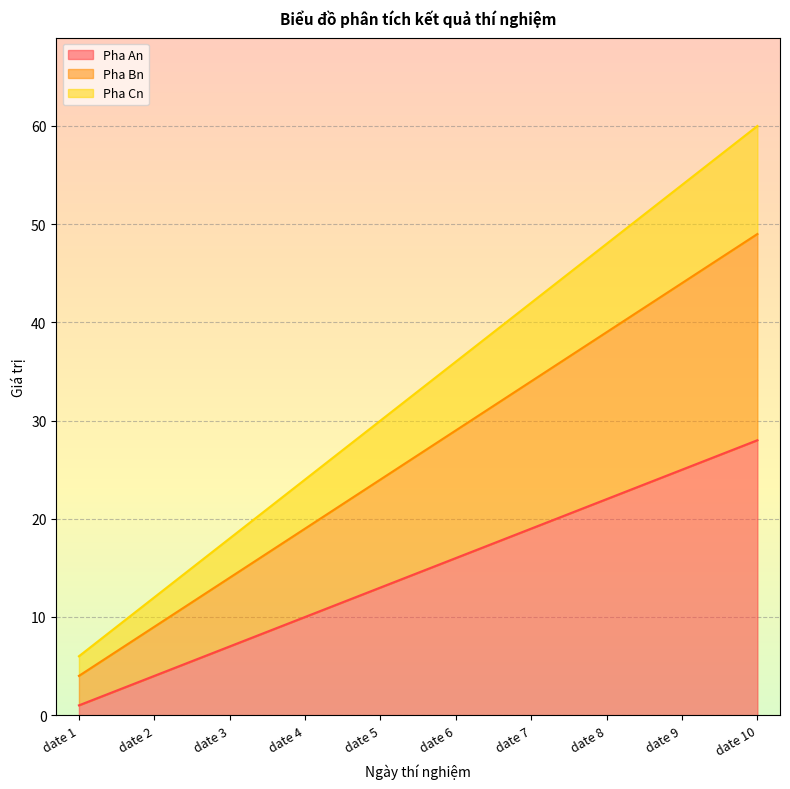

What is the difference between the highest and lowest values at date 1?

5